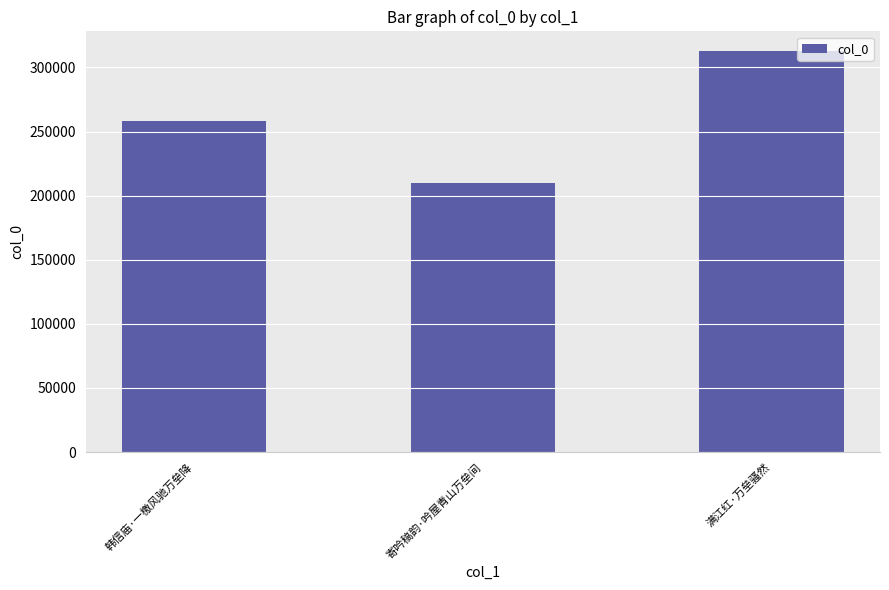

True or false: the data shows 312531 at 满江红·万垒骚然.

True